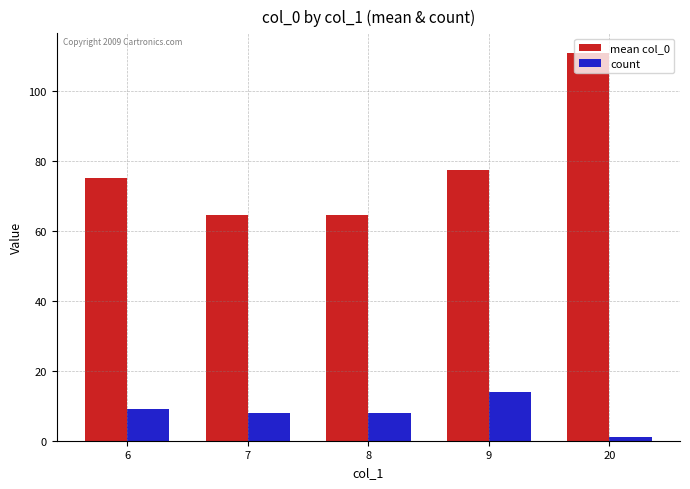

What is the sum of the mean col_0 values at 7 and 9?

142.2